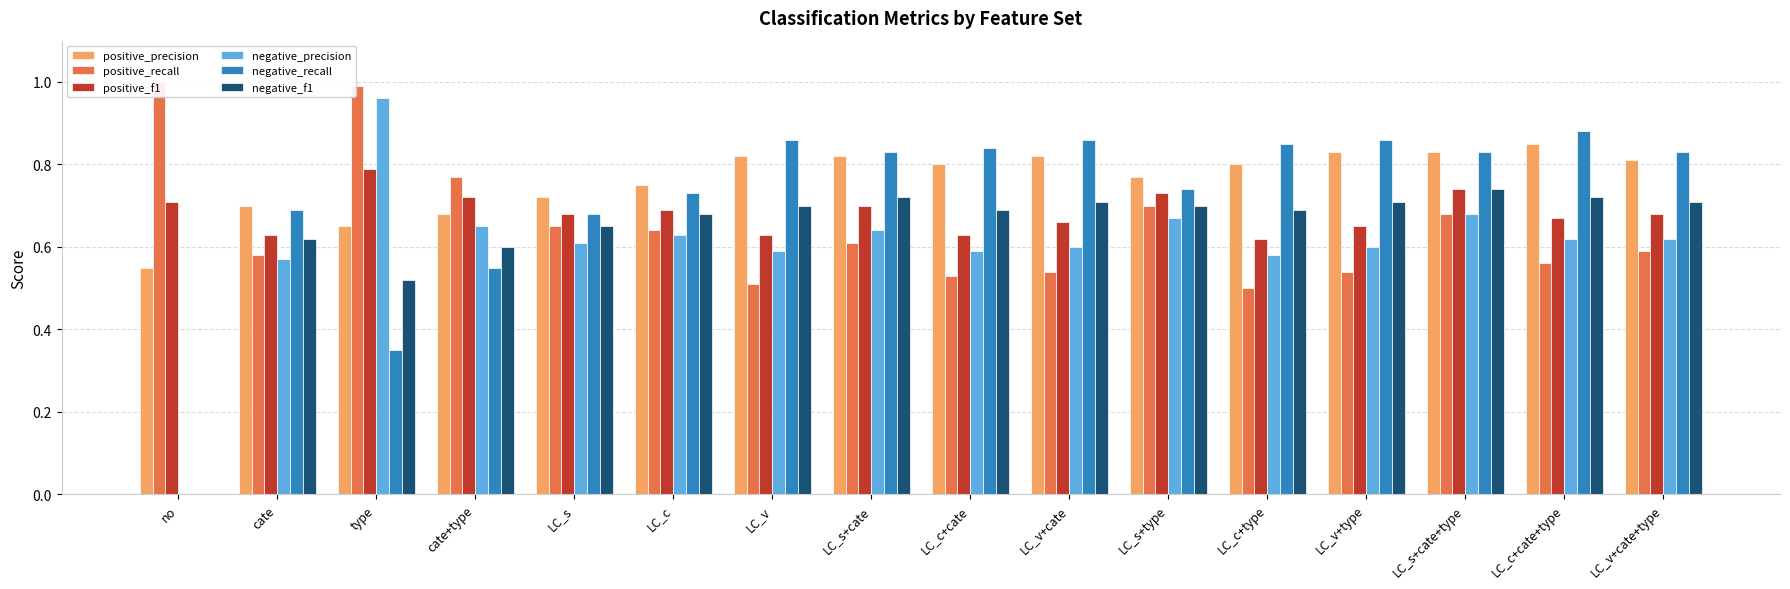

What is the sum of all negative_precision values?

9.6